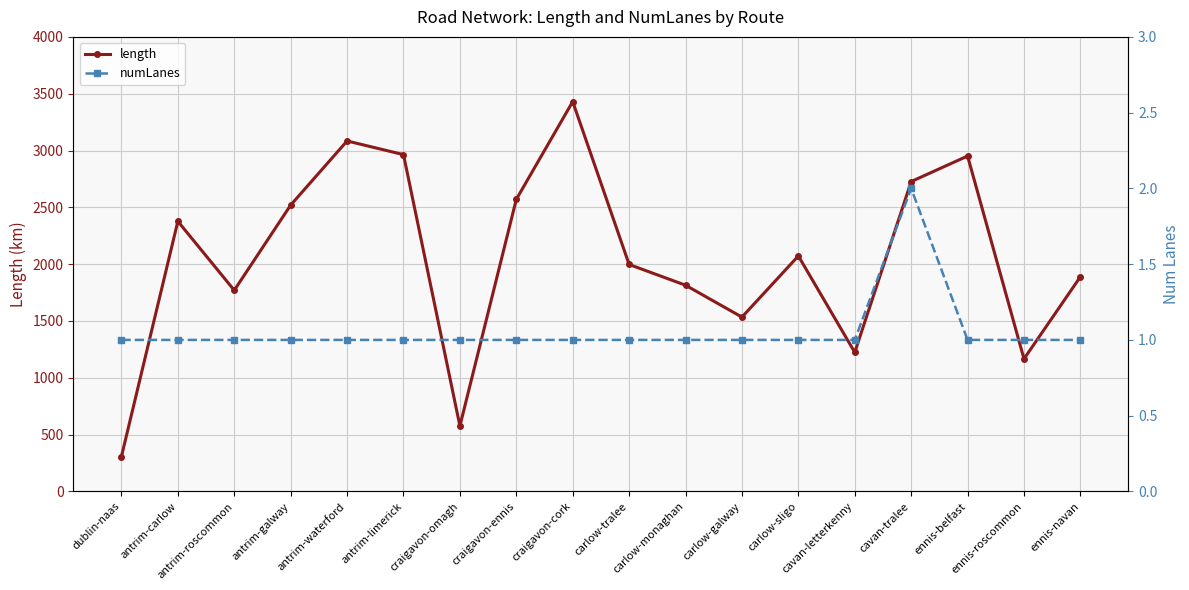

Count the number of categories in the chart.

18